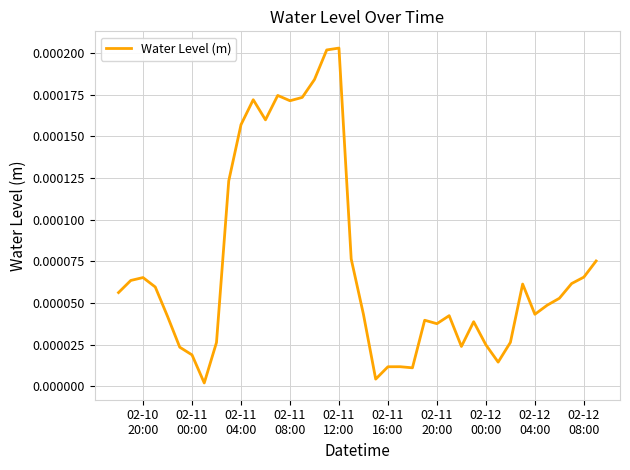

Is this an area chart (filled region under the line)?

No